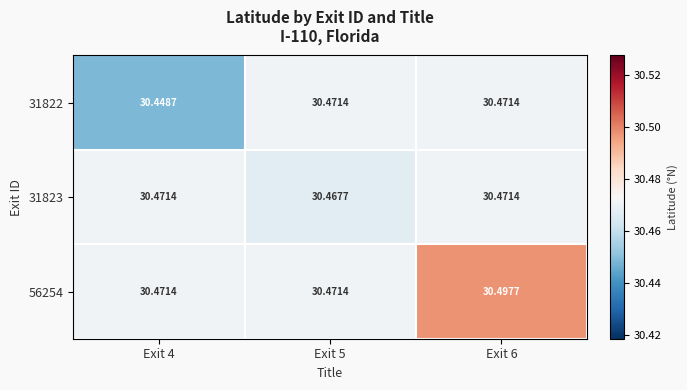

Is the value of 31822 at Exit 4 greater than the value of 31823 at Exit 5?

No